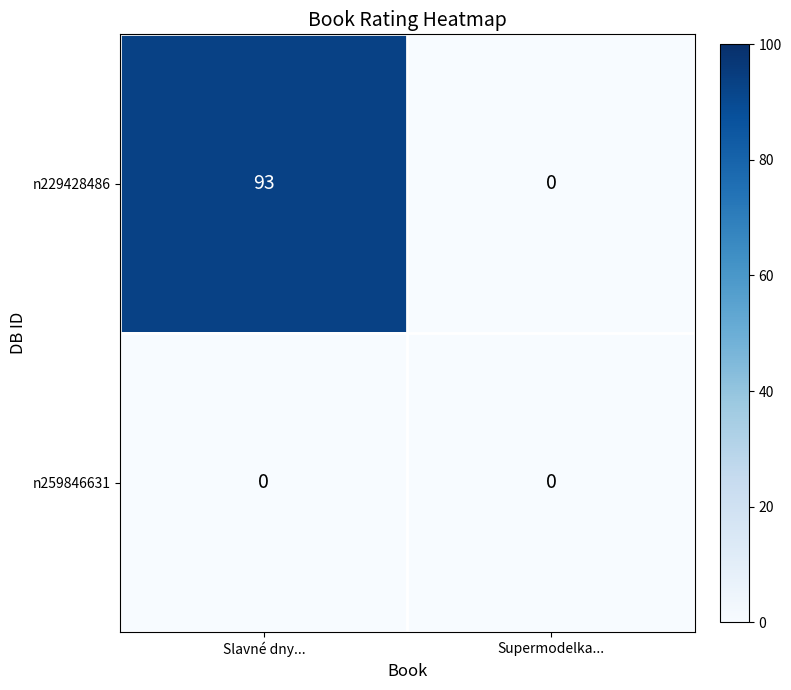

Is it true that n259846631 equals 0 at Supermodelka...?

True